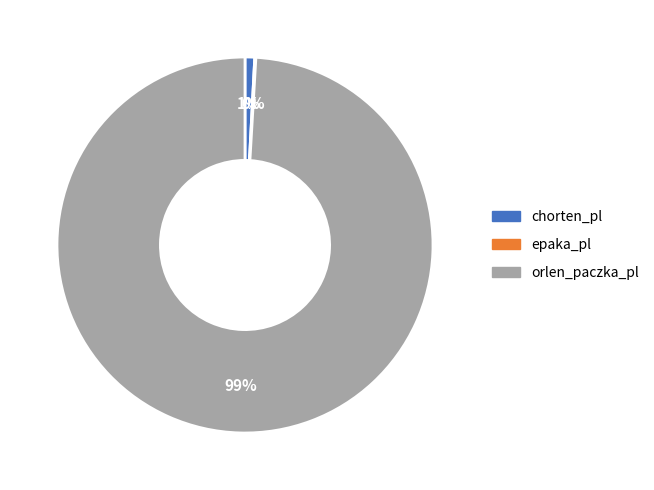

True or false: chorten_pl accounts for 1% of the total.

True